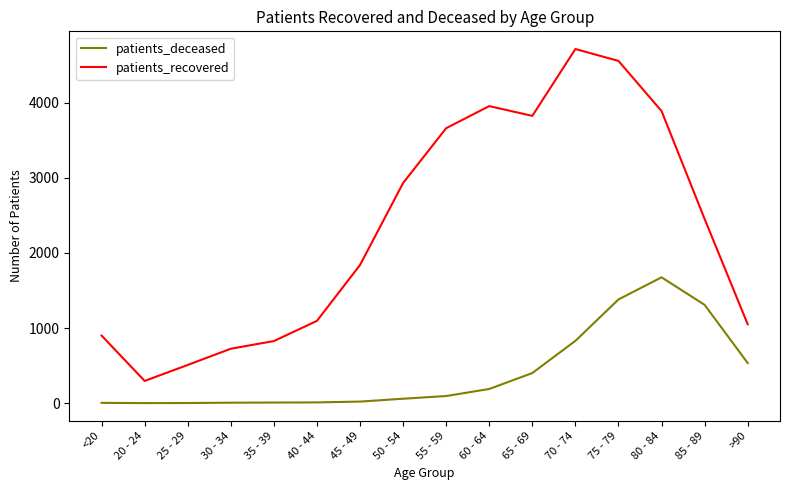

At which label does patients_deceased reach its peak?

80 - 84